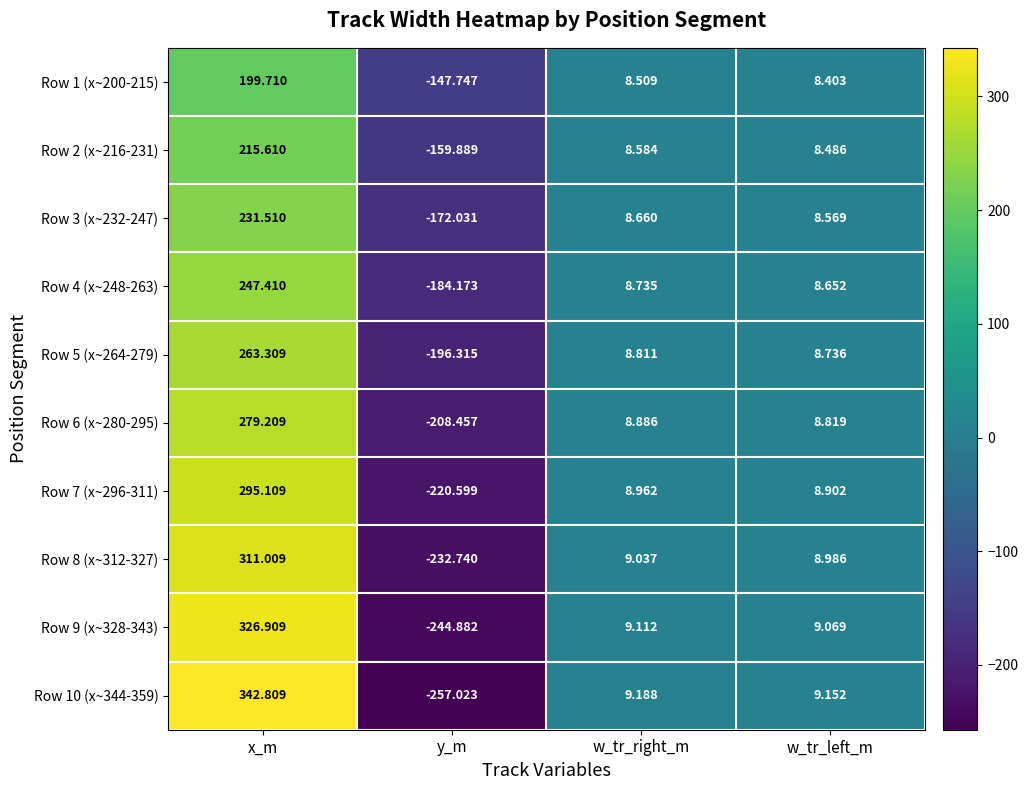

At how many categories does at least one series exceed 182?

1